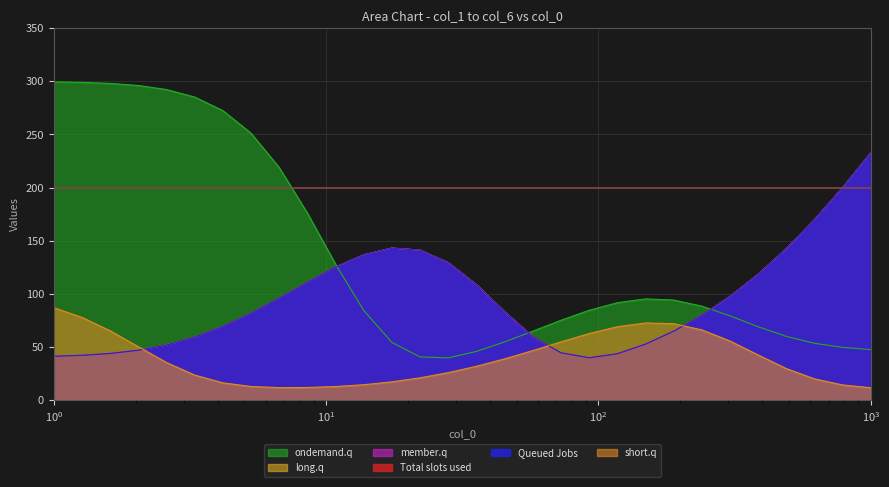

How many distinct data groups are displayed?

6